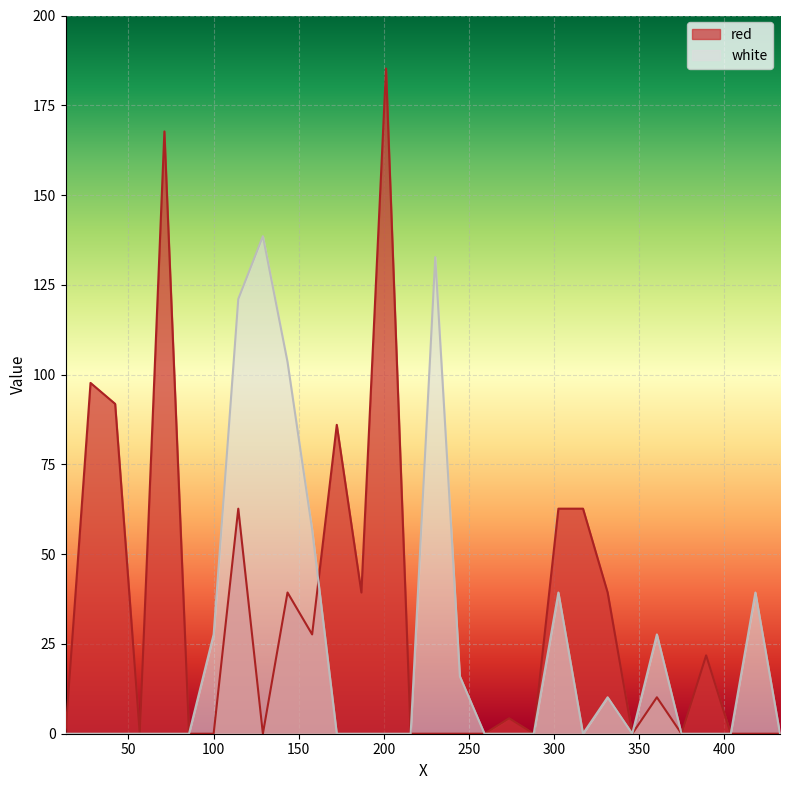

What is the label of the 18th point from the right?

186.8335